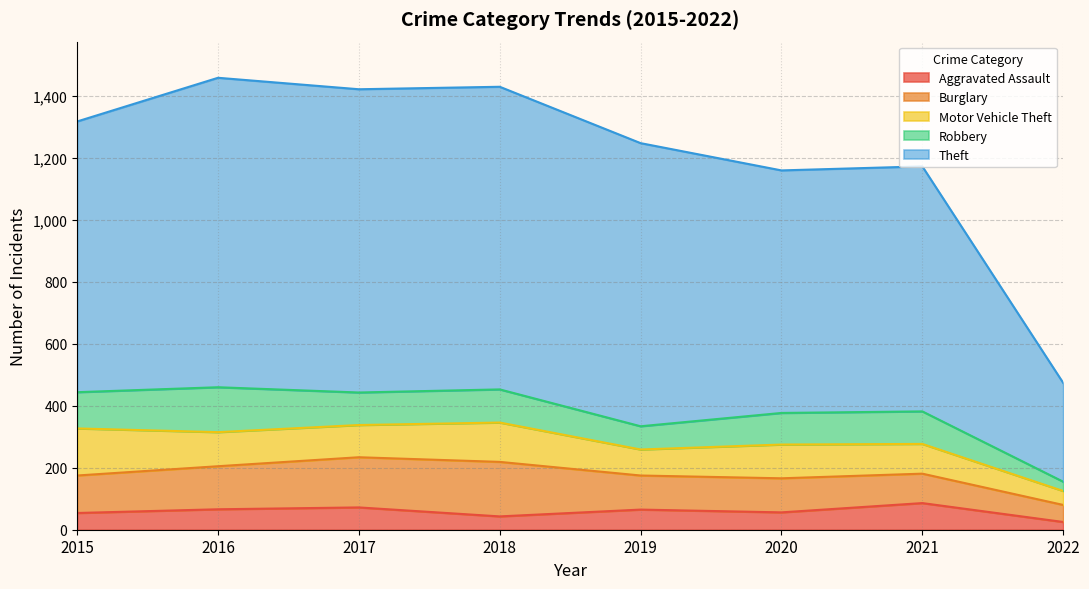

In Aggravated Assault, how many points are lower than both neighbors (excluding endpoints)?

2